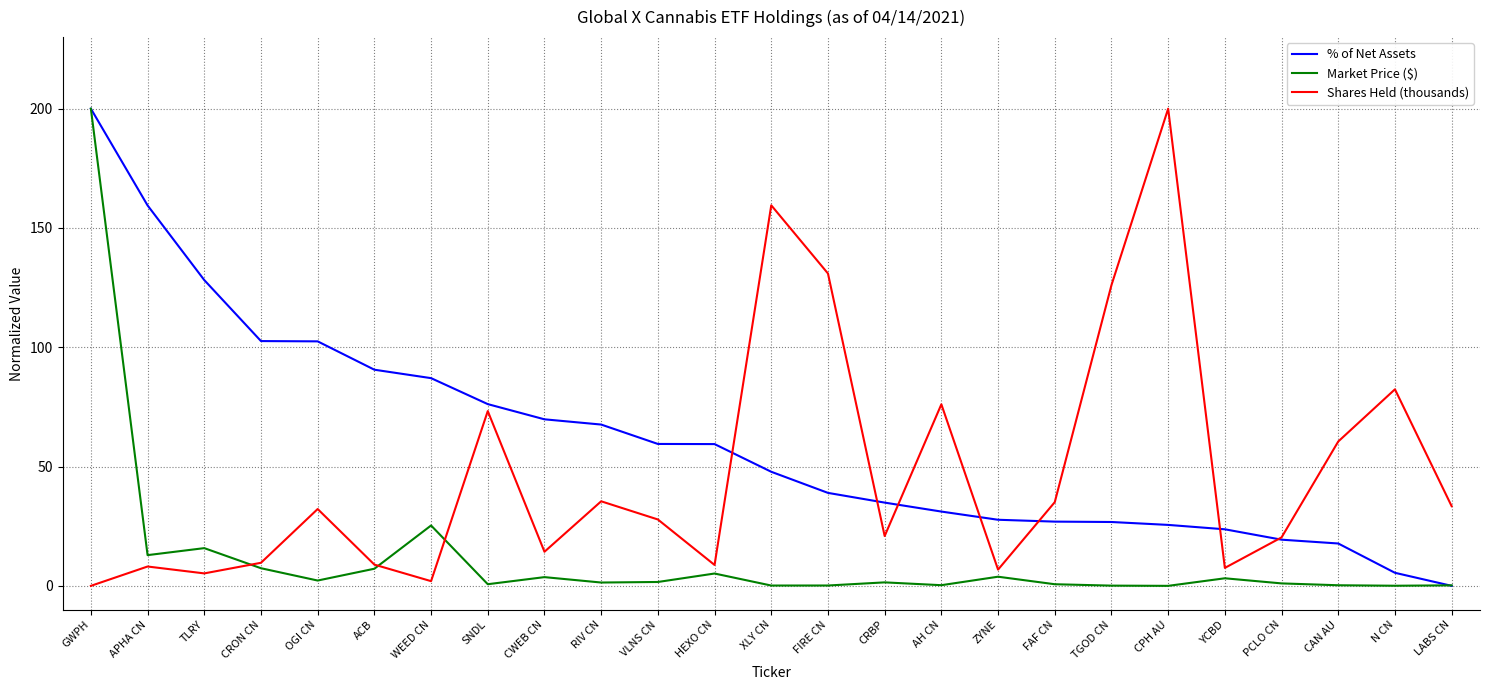

Is it true that Shares Held (thousands) equals 35.1 at FAF CN?

True